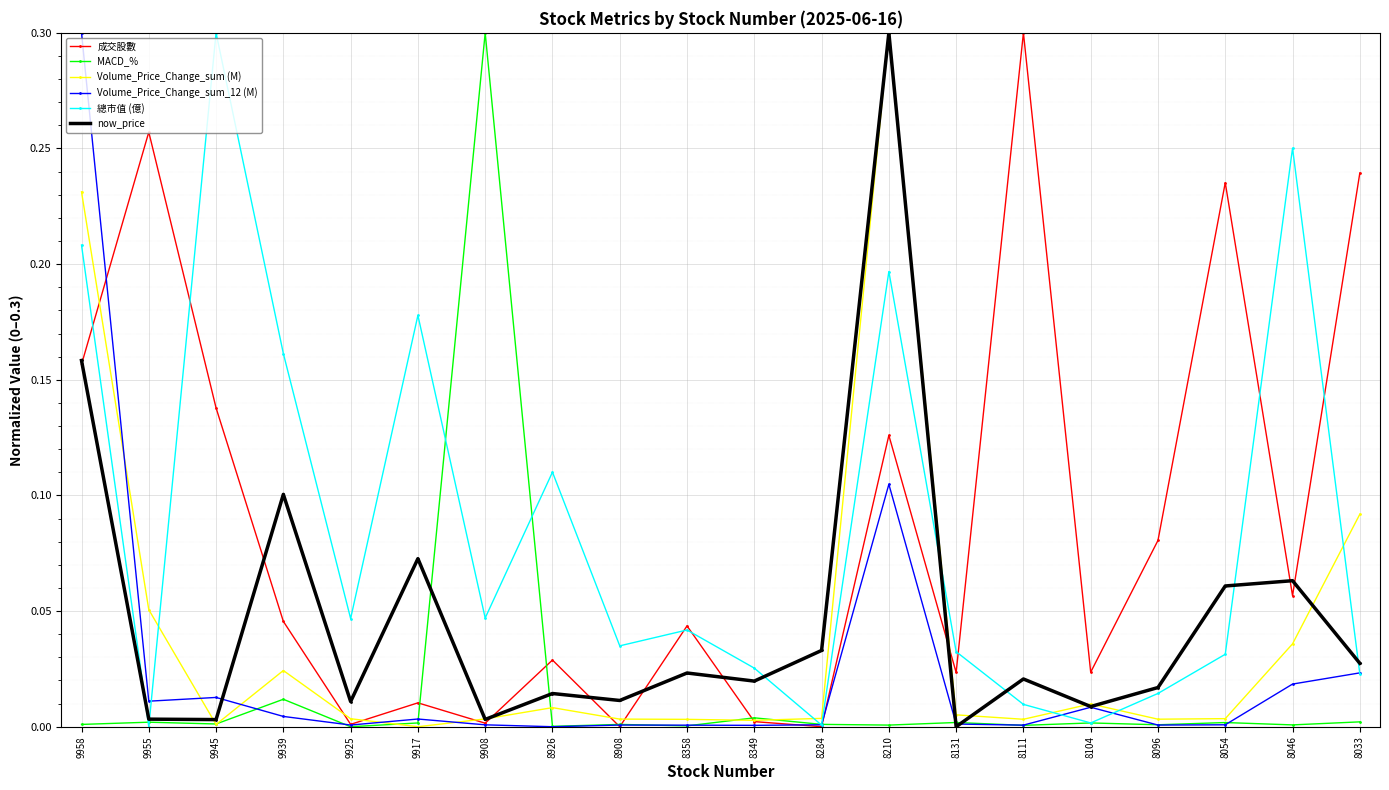

How many data points does each series have?

20